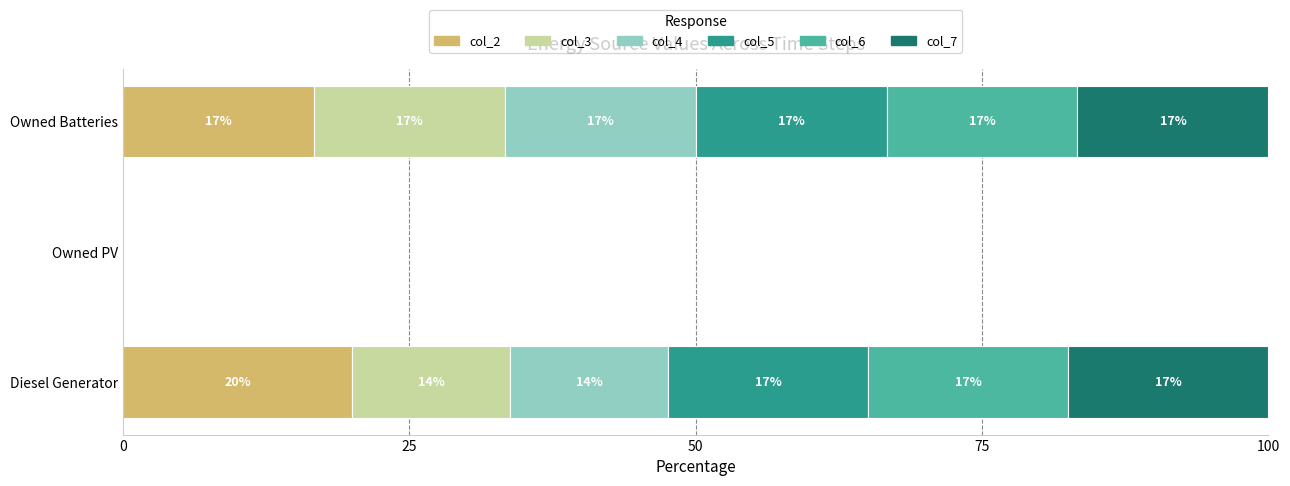

What are all the series names shown in the legend?

col_2, col_3, col_4, col_5, col_6, col_7